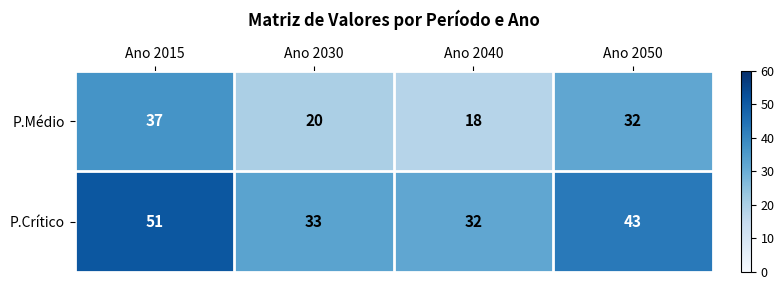

How many series are shown in this chart?

2